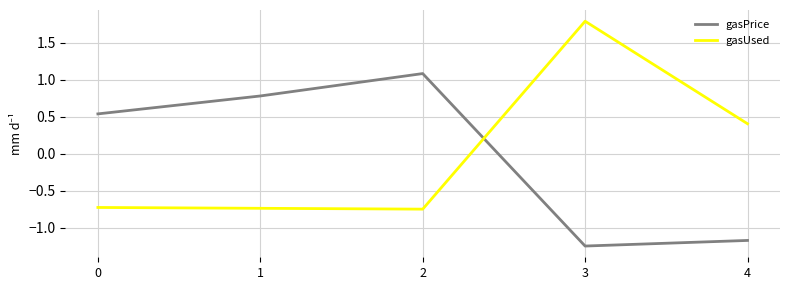

At how many categories does at least one series exceed 0?

5